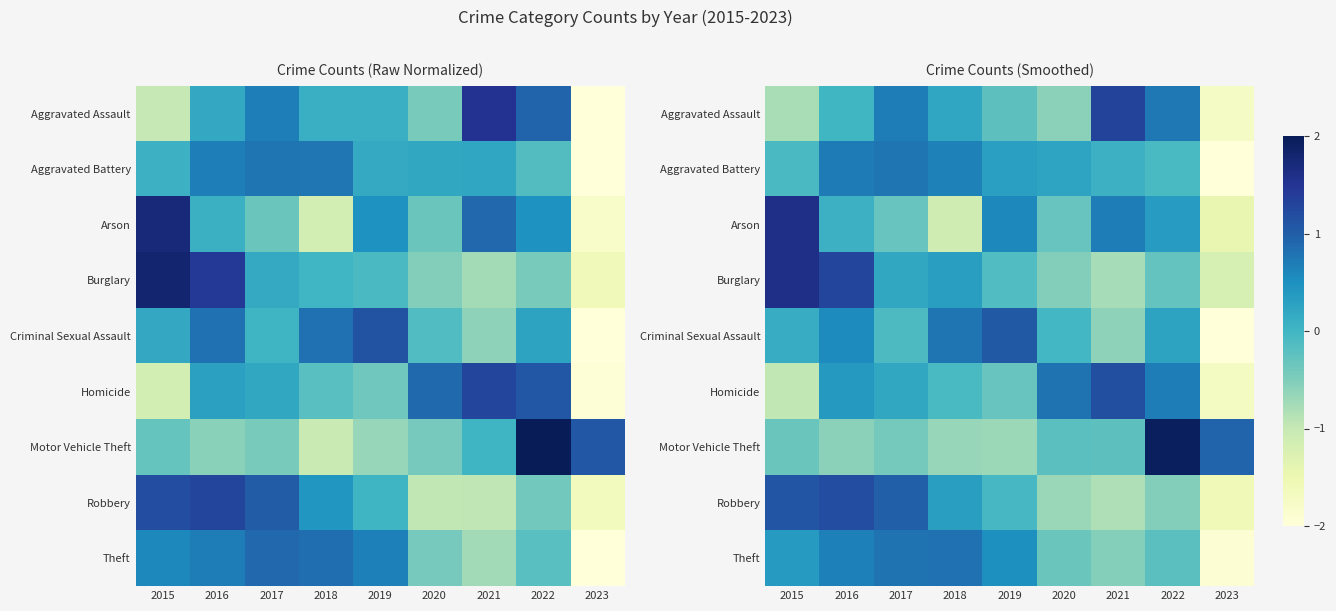

Is the value of Homicide at 2016 greater than the value of Burglary at 2015?

No